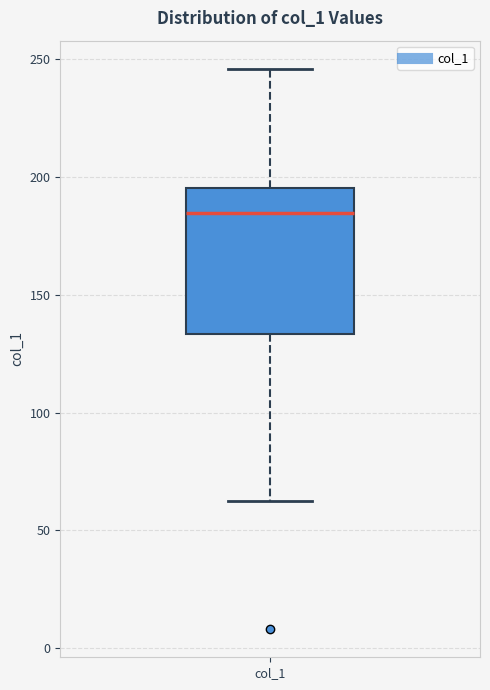

Transcribe this box plot: give where the median line is, the range the box spans, and where the two whiskers end, as read against the y-axis. The values are not printed on the chart, so give them approximately, as read against the axis.

median 185, box 135 to 195, whiskers 60 to 245